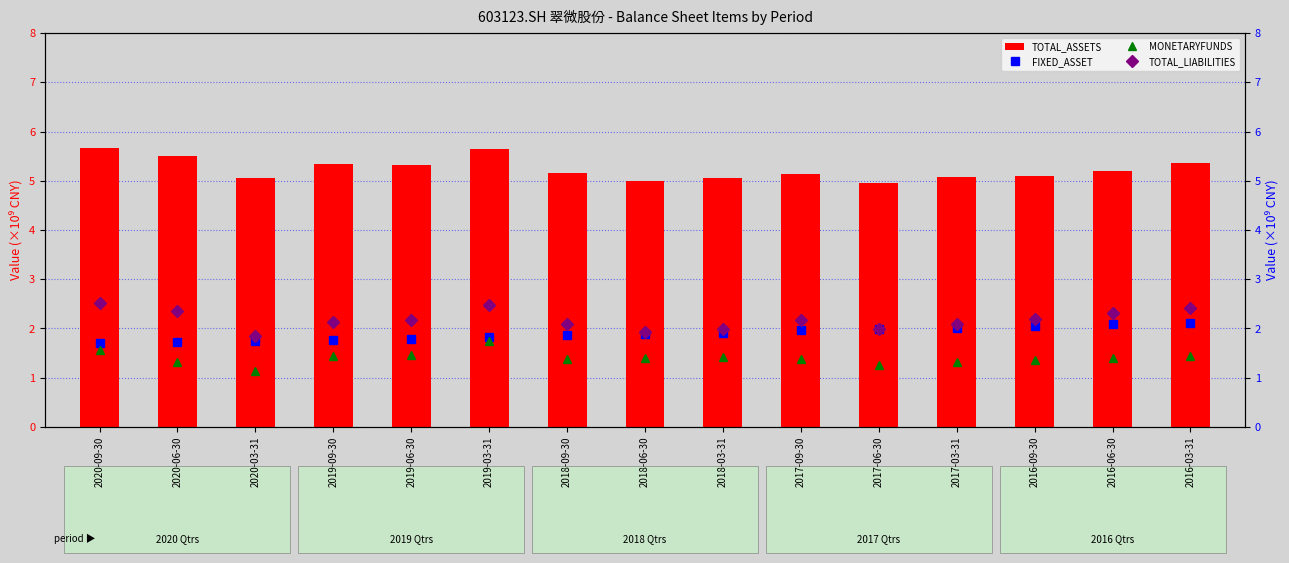

Where is FIXED_ASSET nearest to the value 1?

2020-09-30